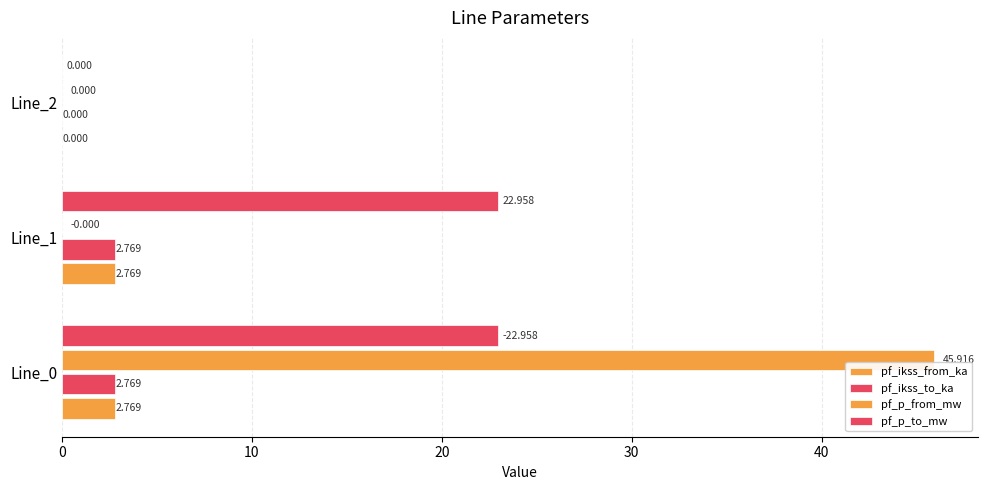

At how many categories does at least one series exceed 10?

2